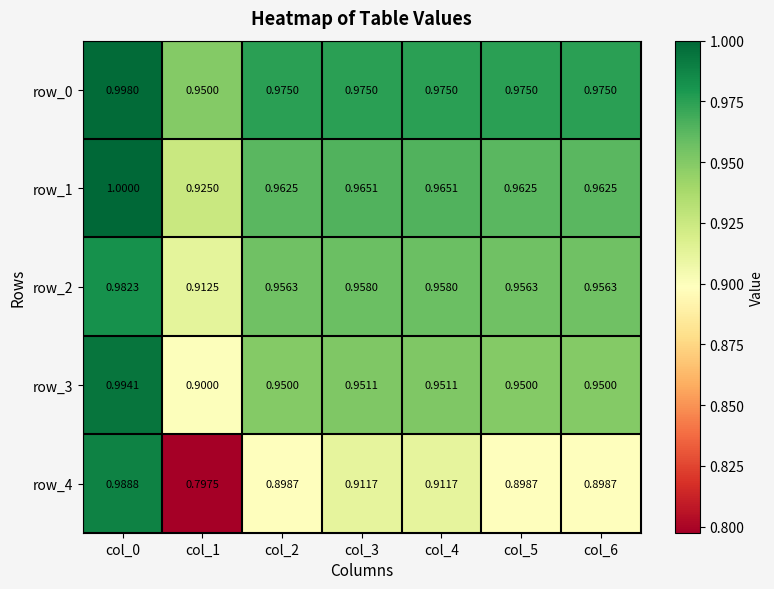

Is the value of row_0 at col_4 greater than the value of row_1 at col_2?

Yes